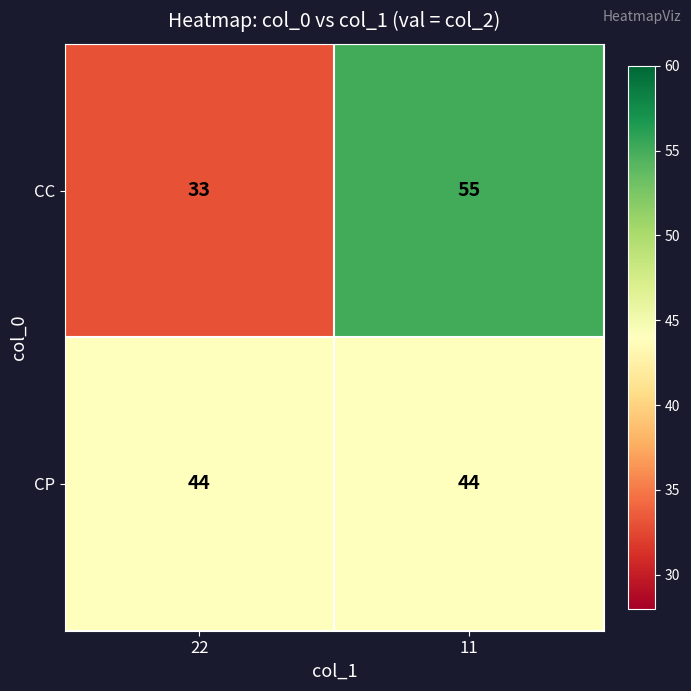

What is the minimum value shown in the chart?

33